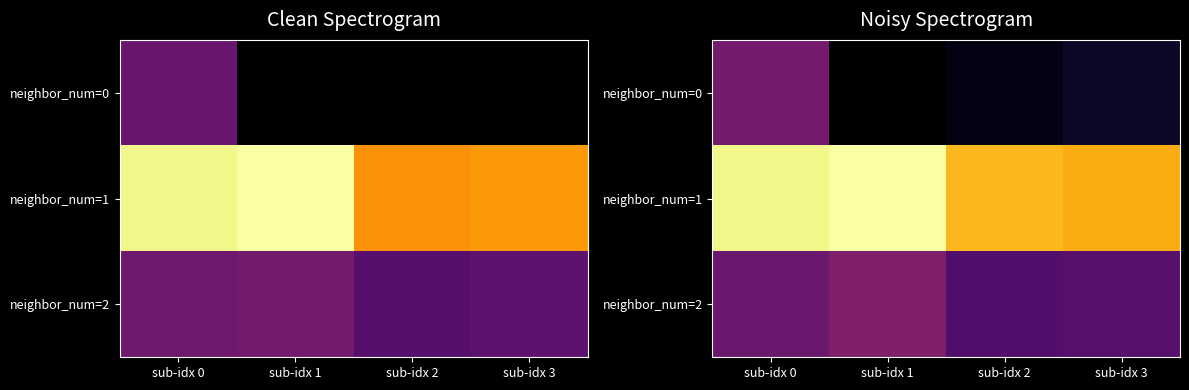

How many data points does each series have?

4